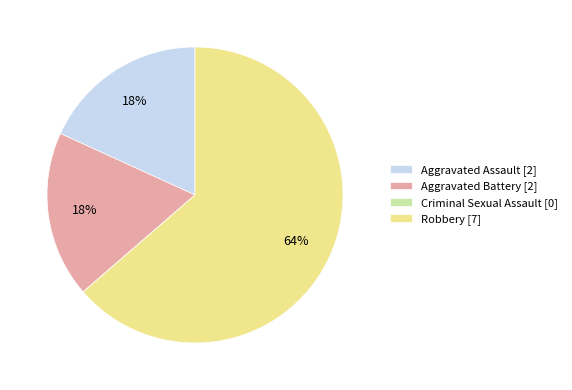

Do Aggravated Assault [2] and Aggravated Battery [2] together represent more than half of the pie?

No